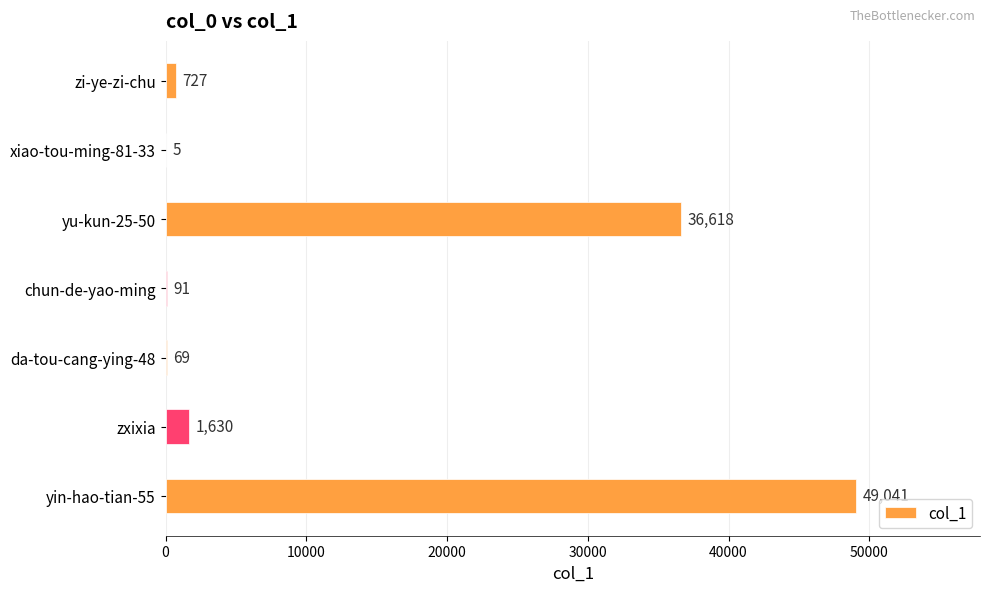

At which category does the chart reach its peak across all series?

yin-hao-tian-55